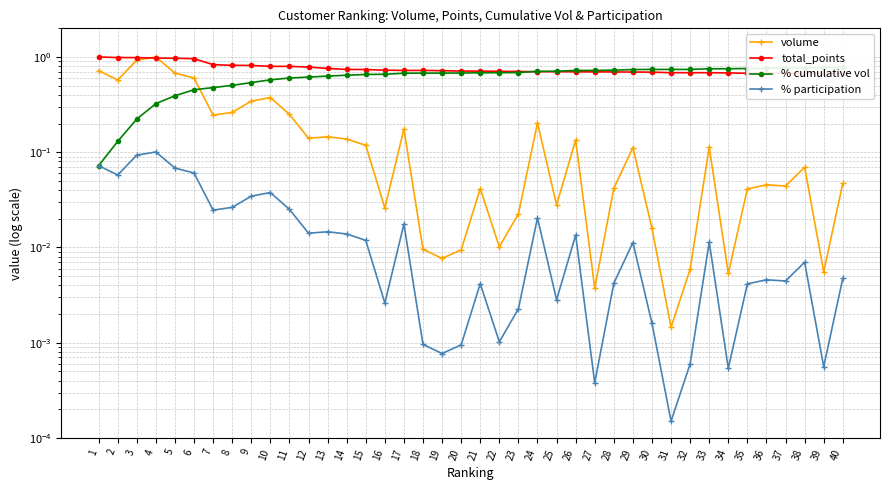

The volume series shows 0.0 at 18. True or false?

True